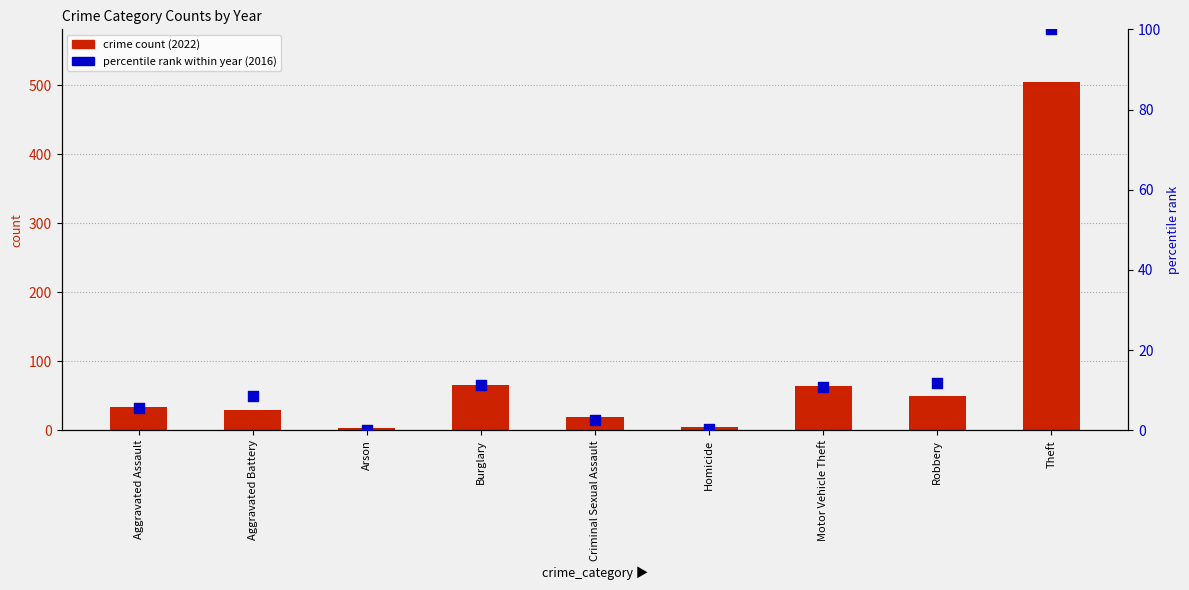

At how many categories does at least one series exceed 457?

1